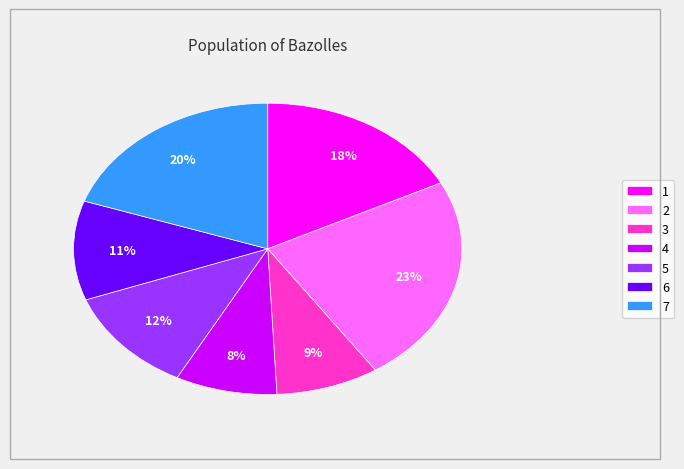

Is there any slice that represents more than half of the pie?

No